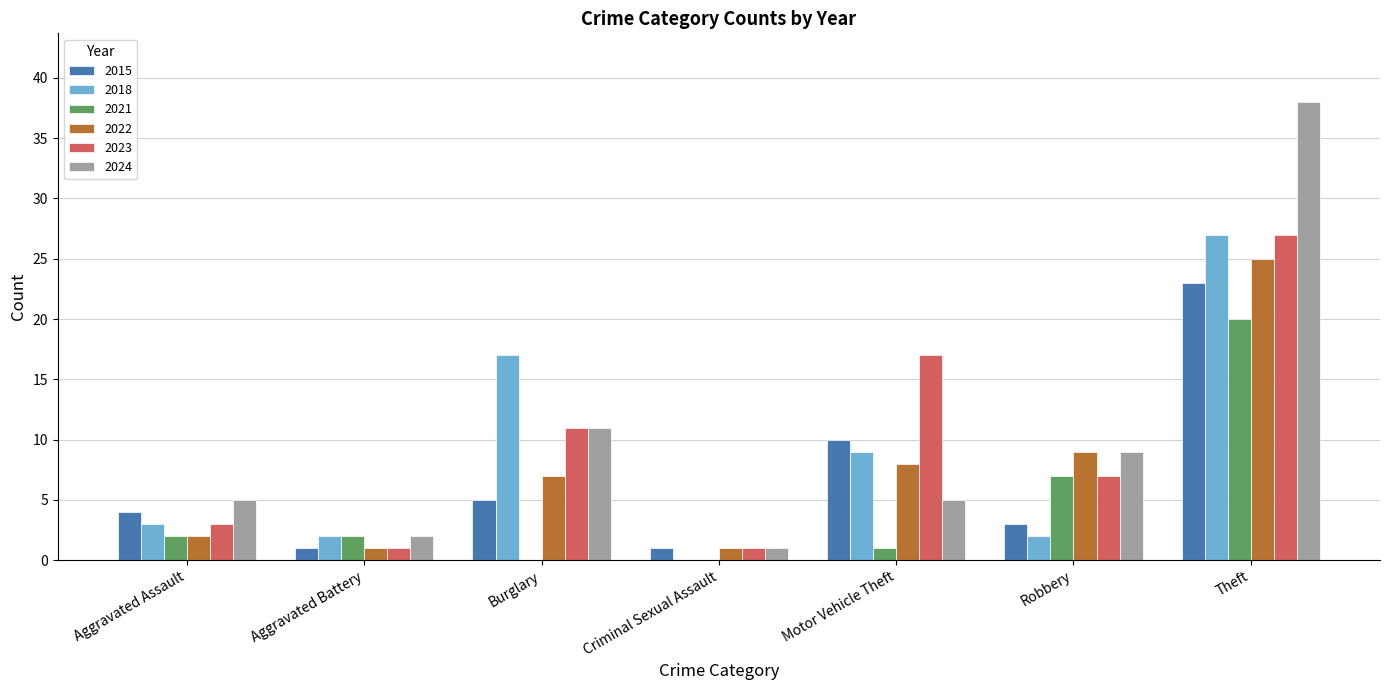

At which label does 2024 reach its peak?

Theft